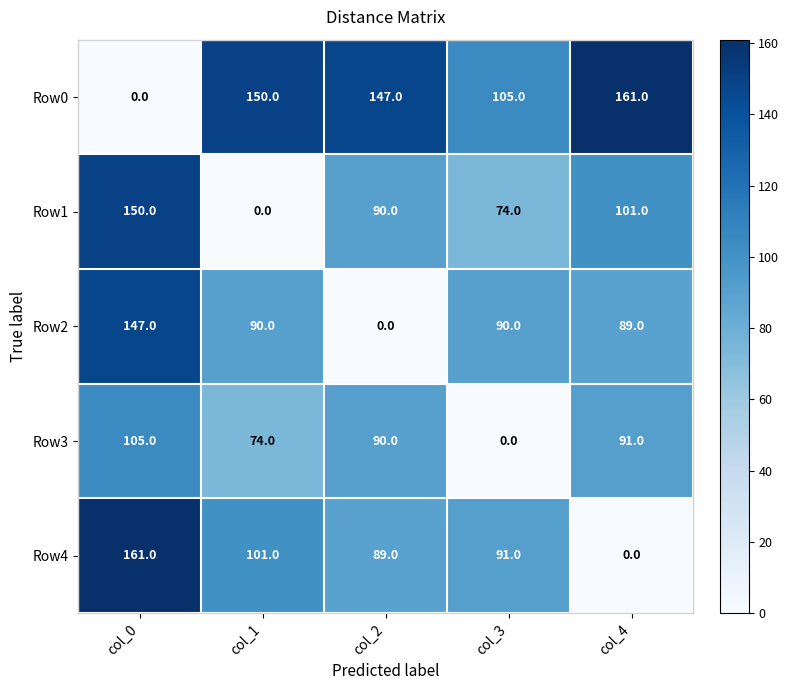

Reading left to right, what are all the values shown in this chart?

Row0: col_0=0	col_1=150	col_2=147	col_3=105	col_4=161
Row1: col_0=150	col_1=0	col_2=90	col_3=74	col_4=101
Row2: col_0=147	col_1=90	col_2=0	col_3=90	col_4=89
Row3: col_0=105	col_1=74	col_2=90	col_3=0	col_4=91
Row4: col_0=161	col_1=101	col_2=89	col_3=91	col_4=0